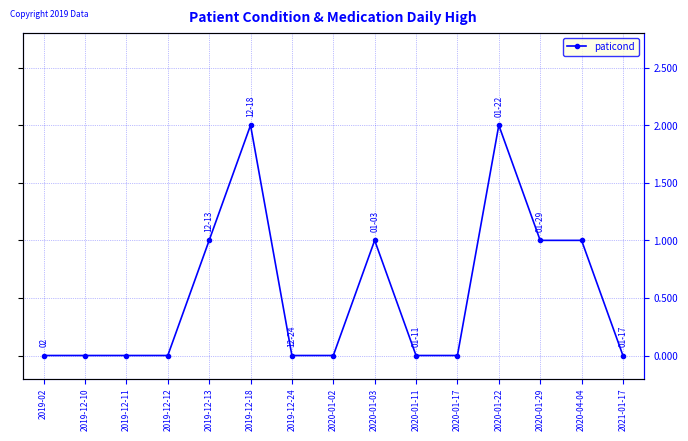

What is the label of the 7th point from the right?

2020-01-03